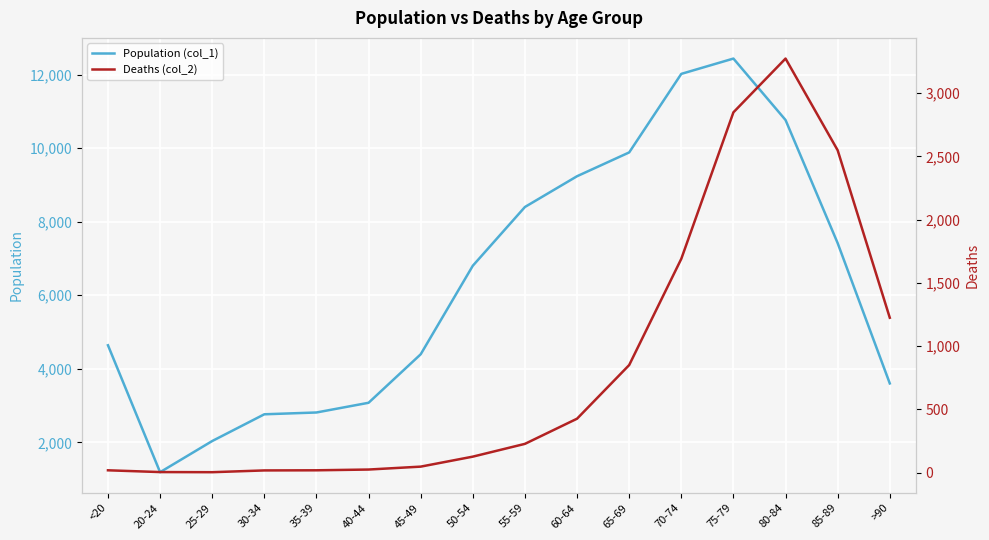

Which label corresponds to the largest value in the chart?

75-79